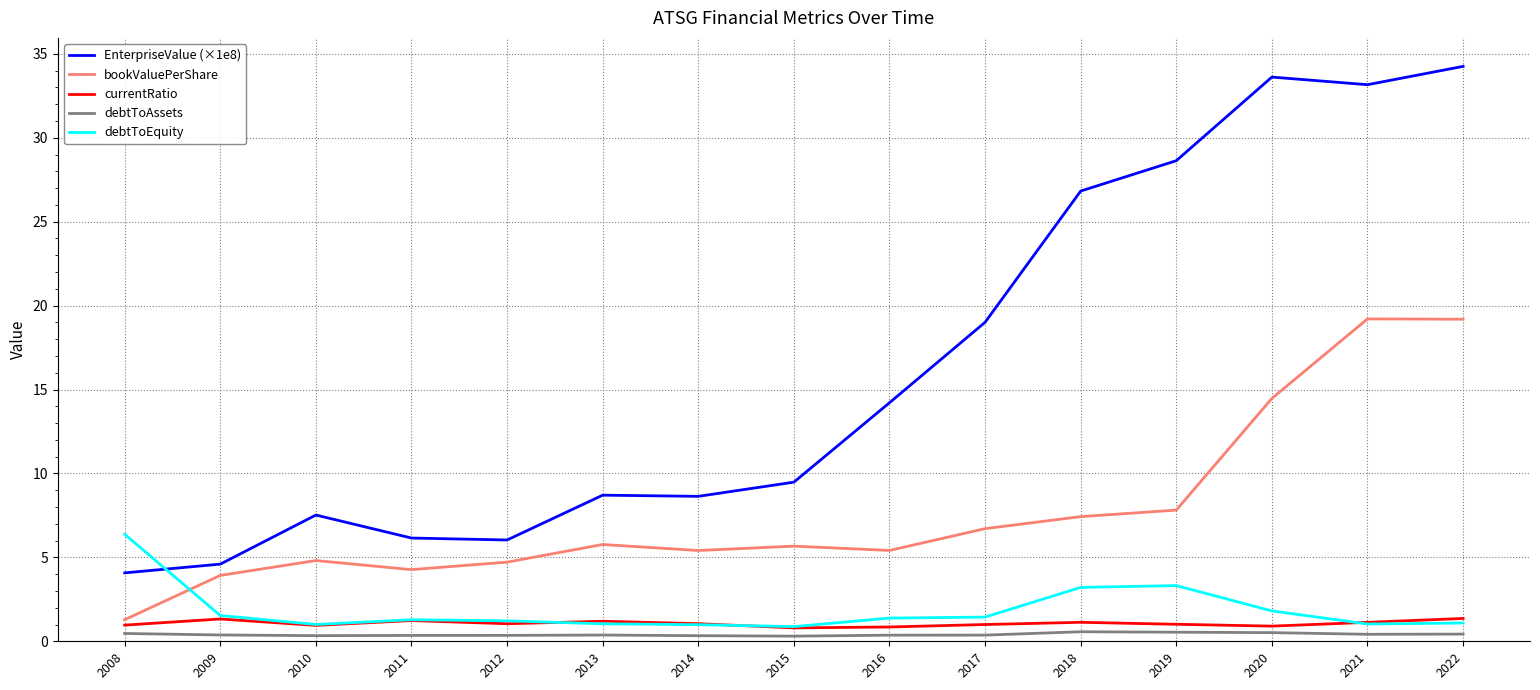

Which series has the largest total across all categories?

EnterpriseValue (×1e8)